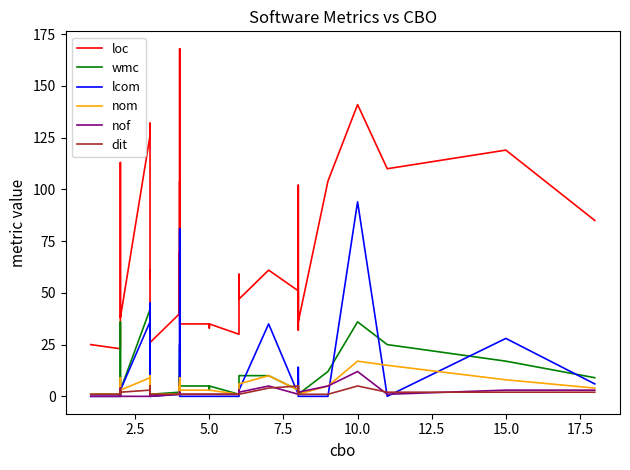

At how many categories does at least one series exceed 70?

13